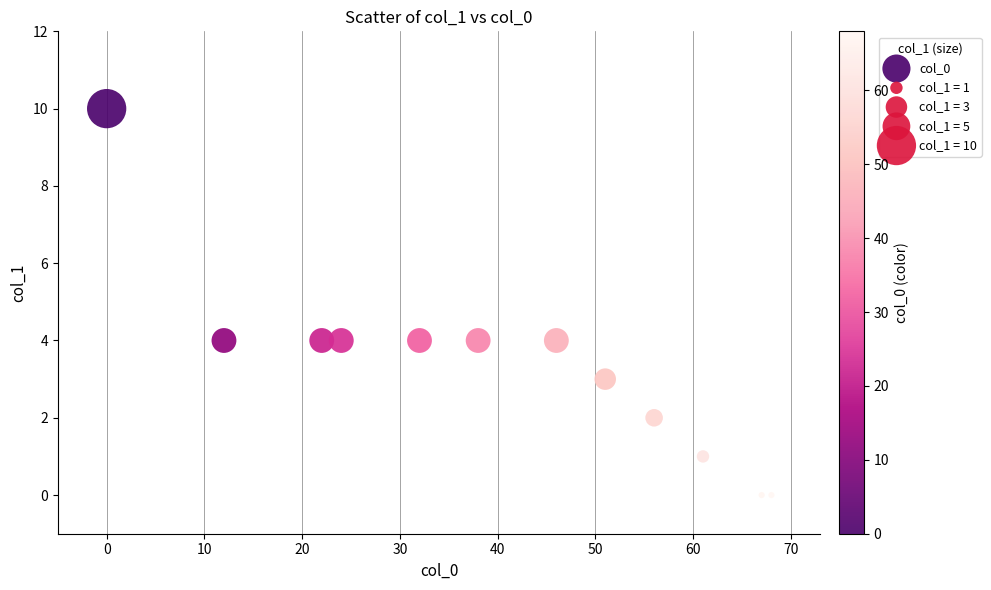

What is the average Y value?

3